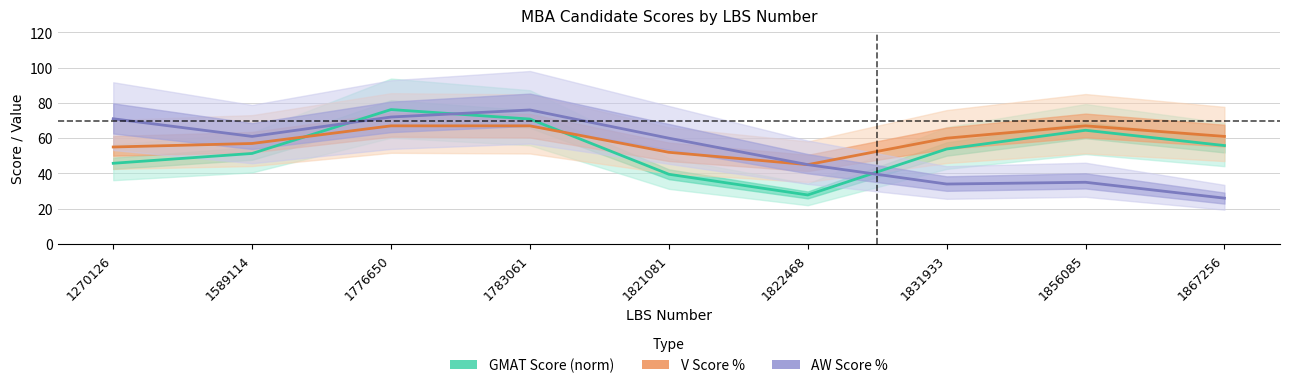

Where is the first local minimum for V Score %?

1822468